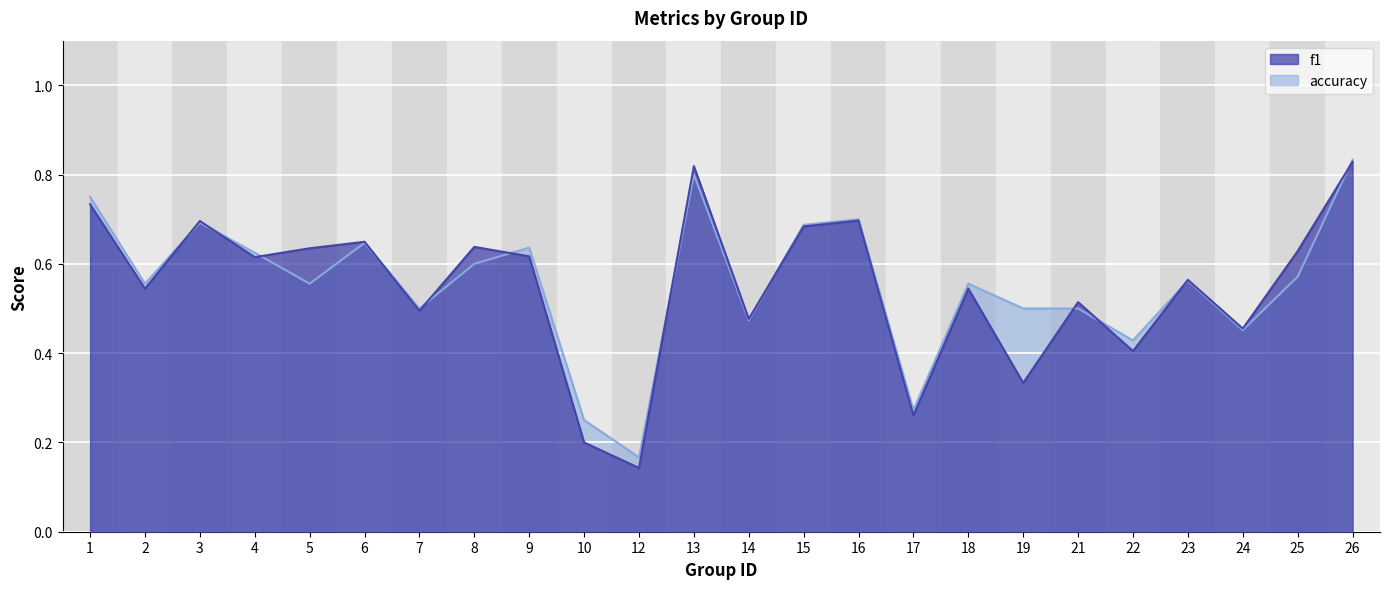

Where is f1 nearest to the value 0?

12